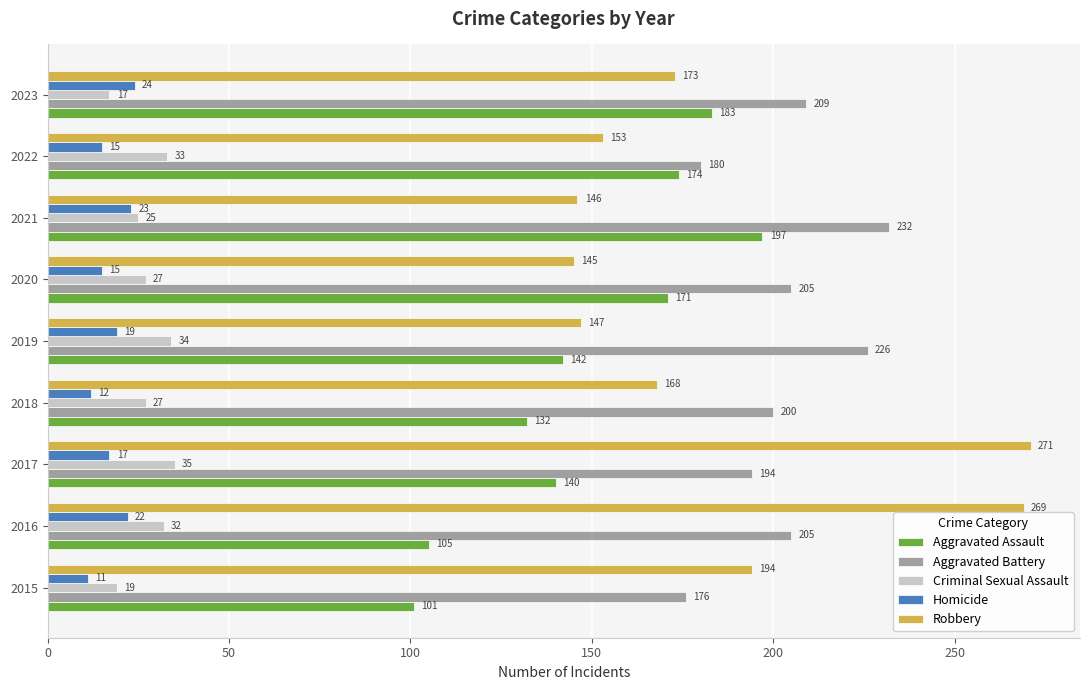

What is the sum of all Aggravated Battery values?

1827